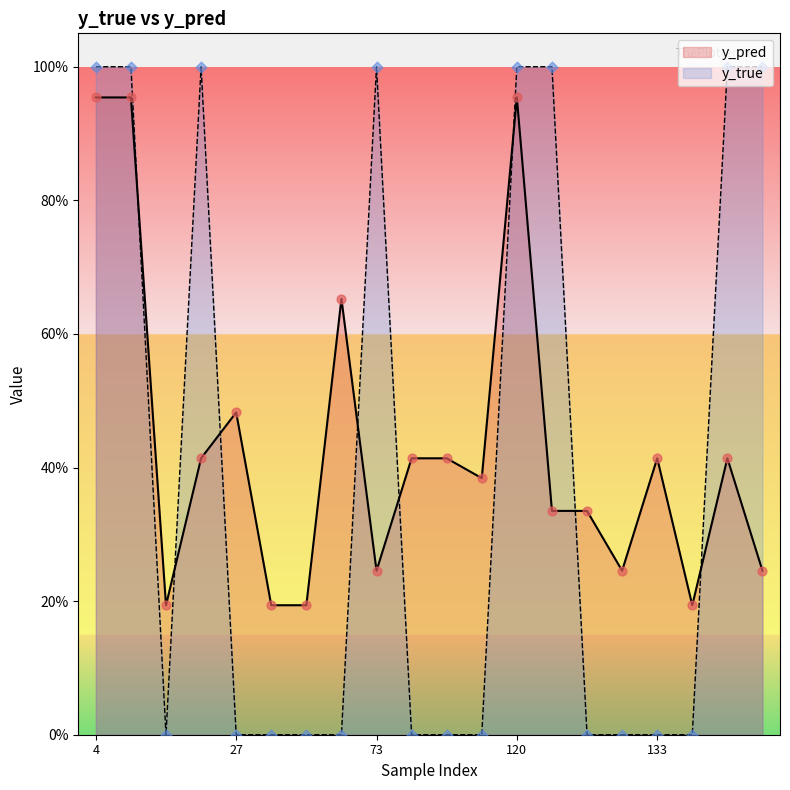

Which series has the largest Y range (max minus min)?

y_true